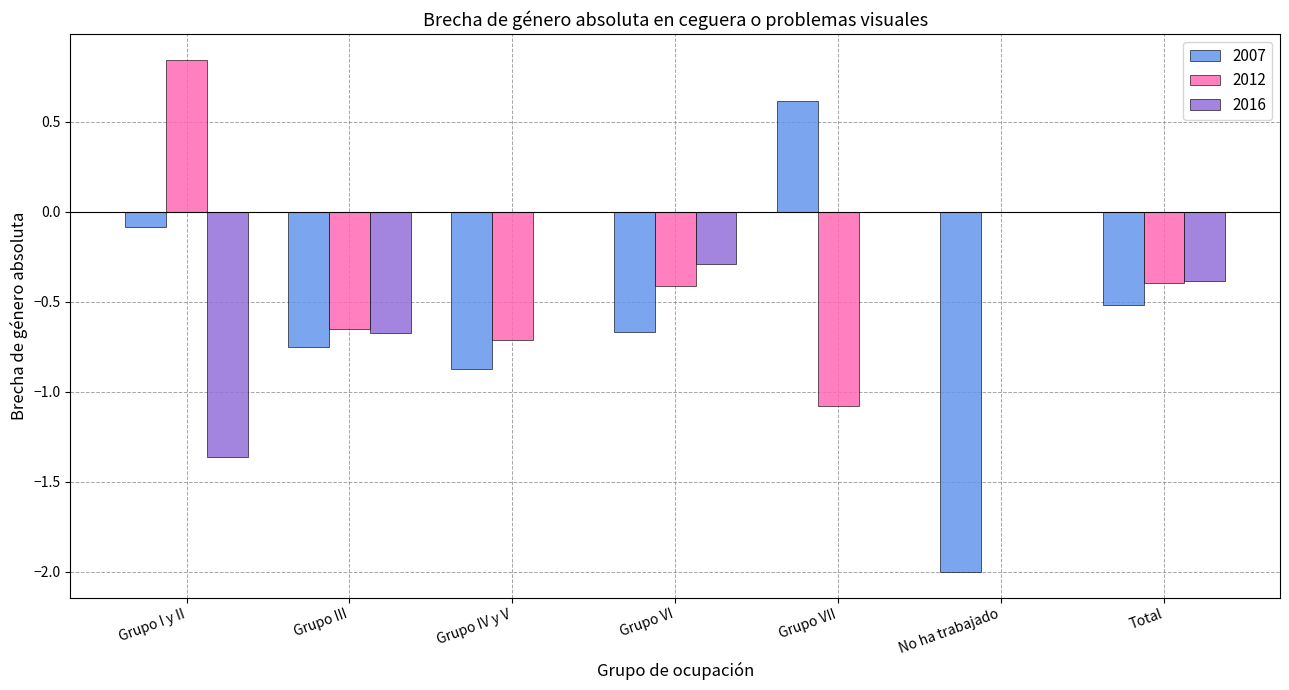

Which series has the largest total across all categories?

2012